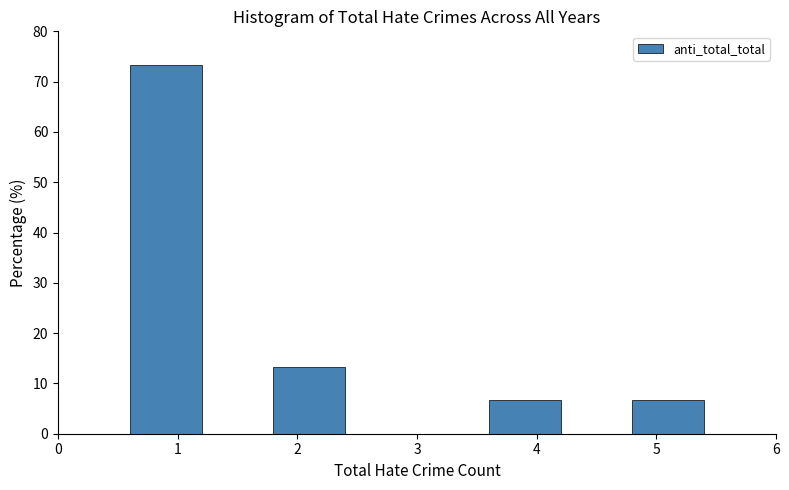

Over which range of the x-axis is the bar tallest?

0.6 to 1.2